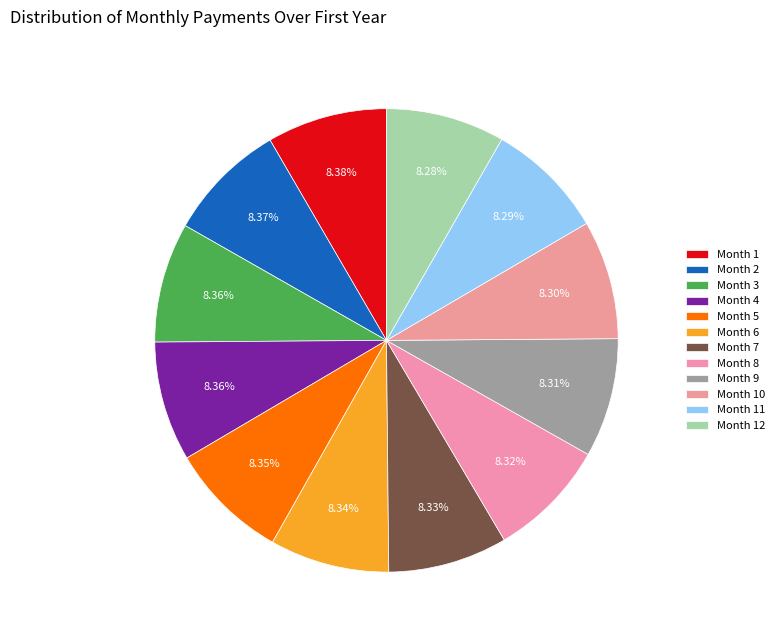

True or false: Month 2 accounts for 22% of the total.

False